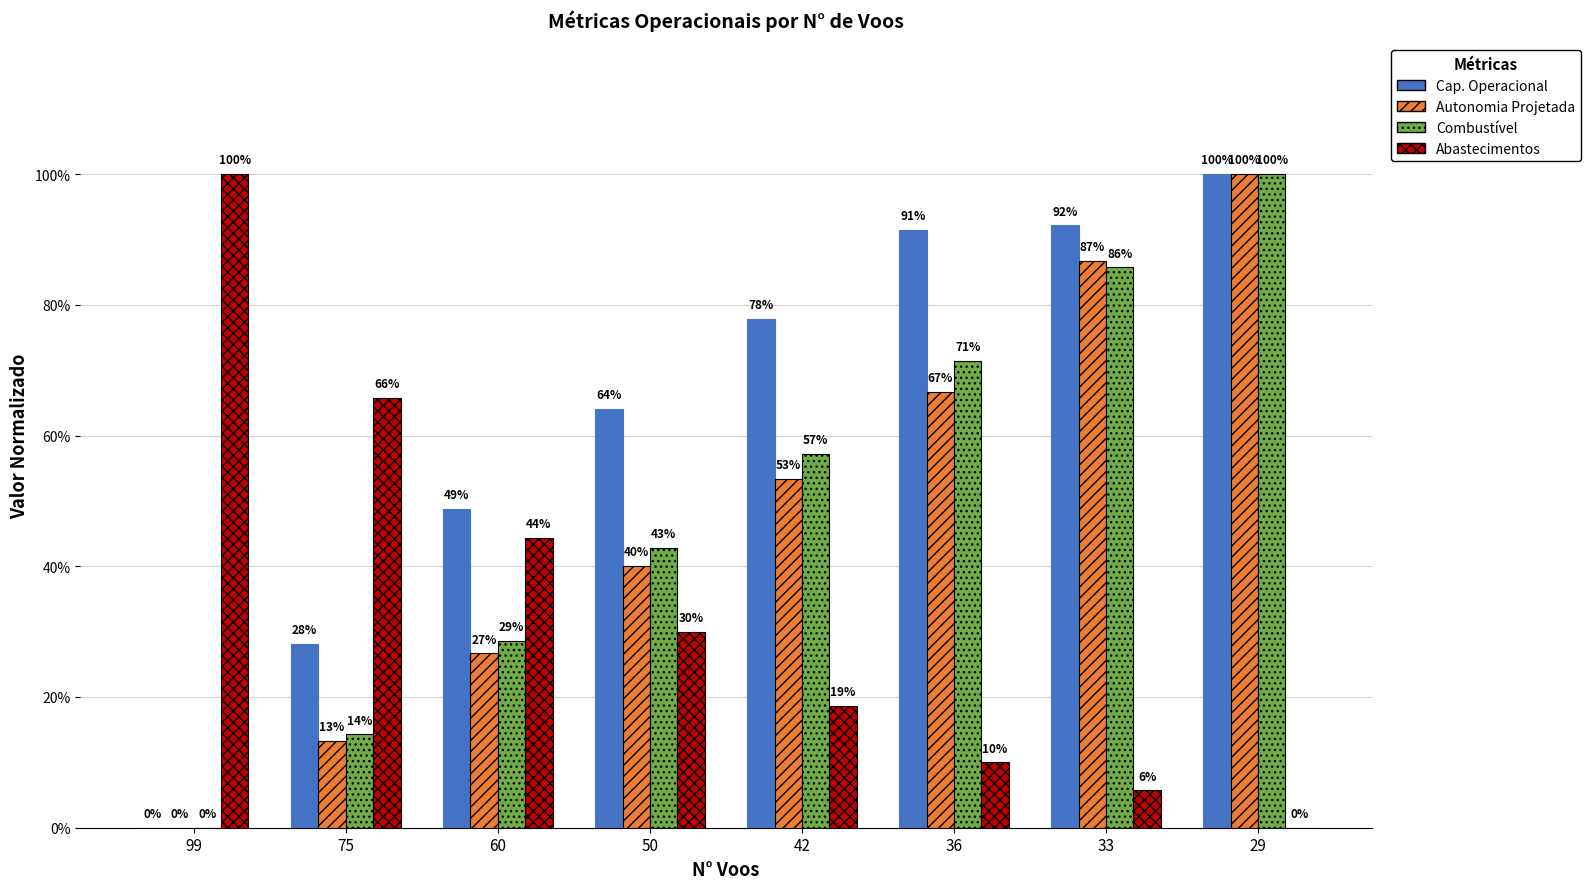

What is the sum of the Autonomia Projetada values at 99 and 42?

53.3